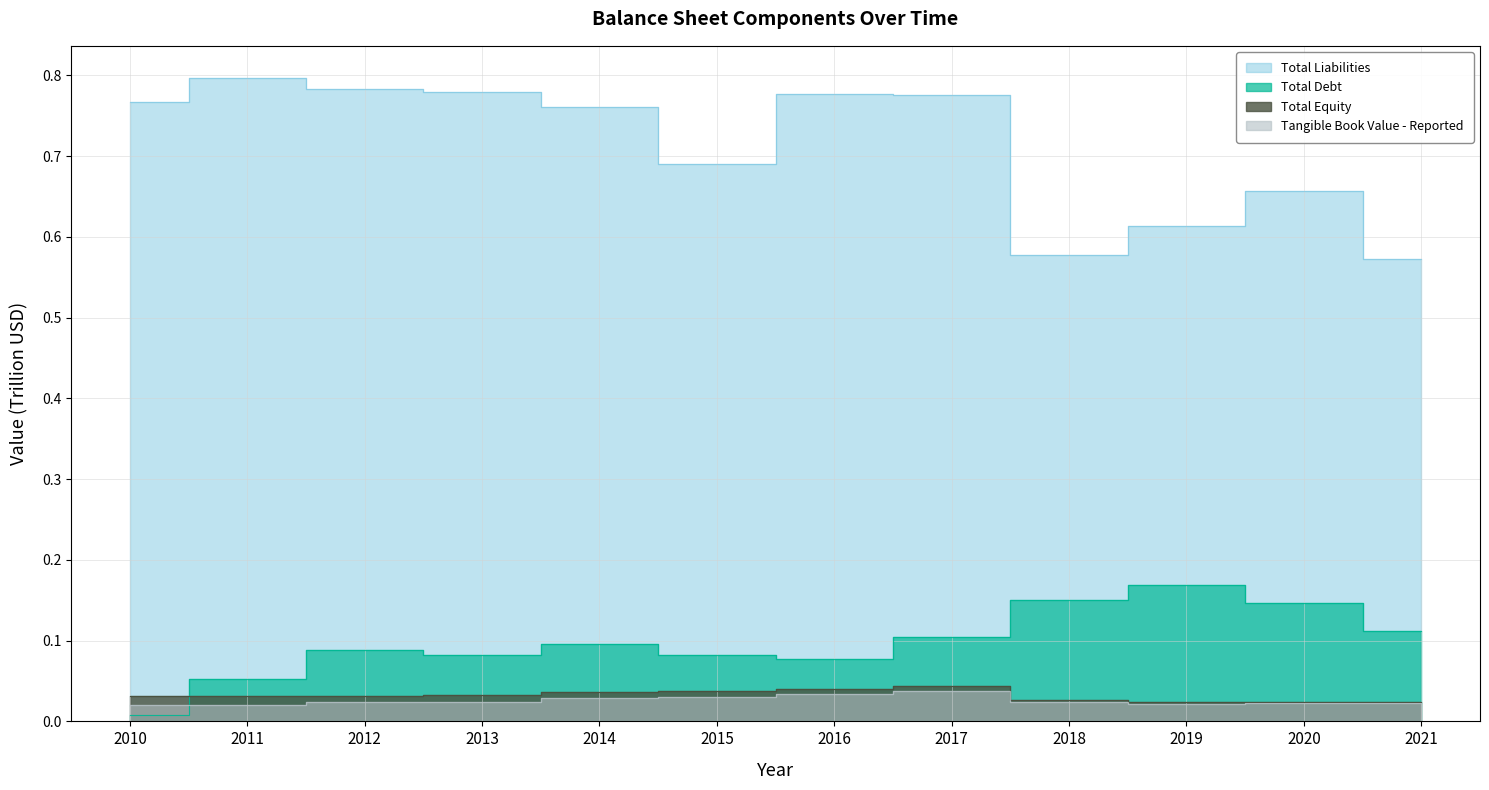

How many data points does each series have?

12